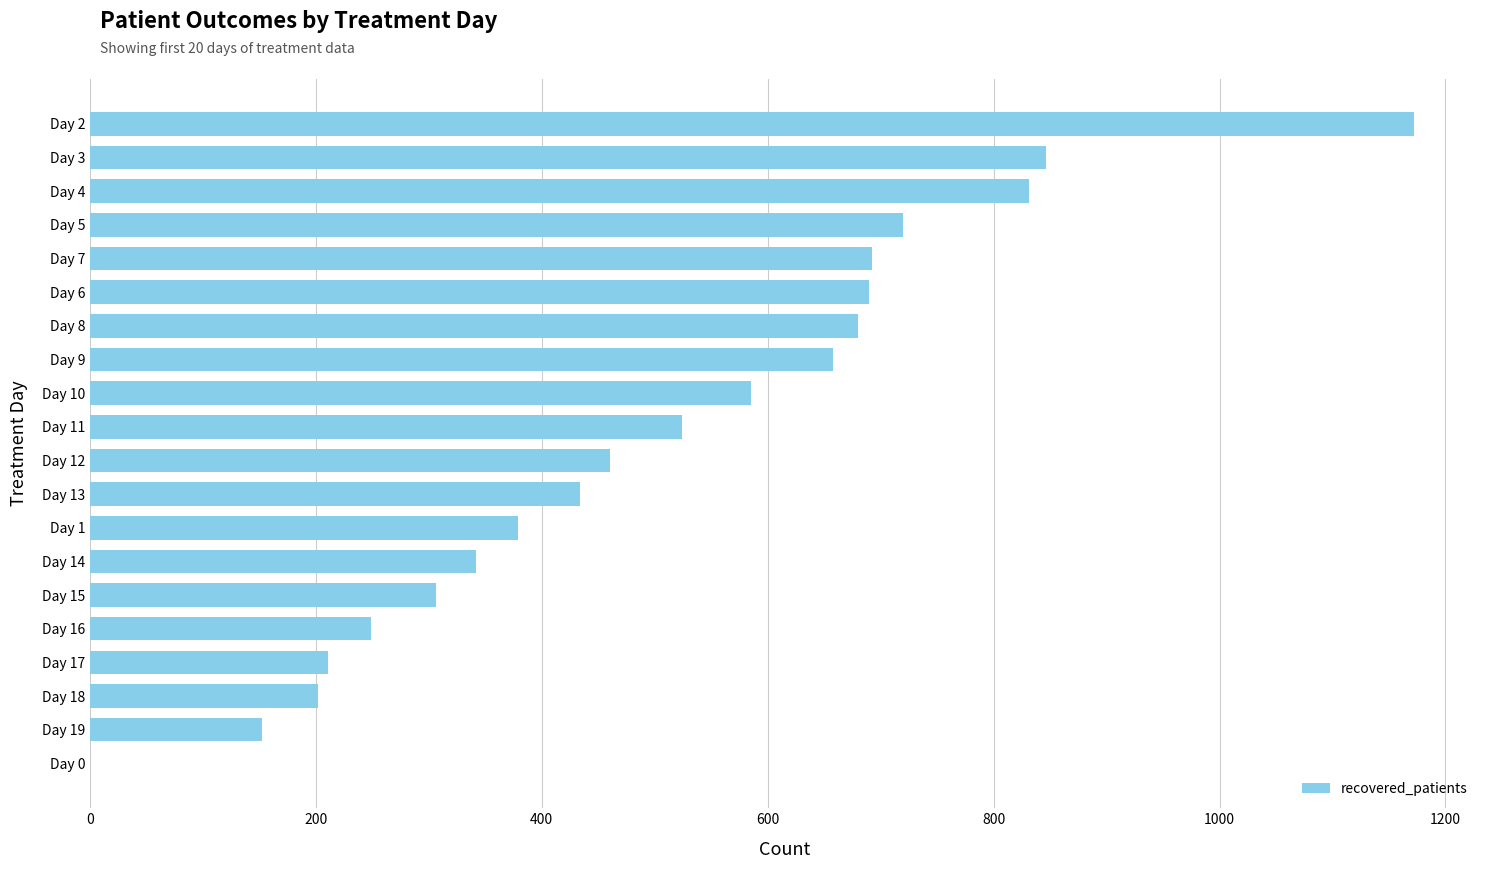

What is the sum of all values?

10133